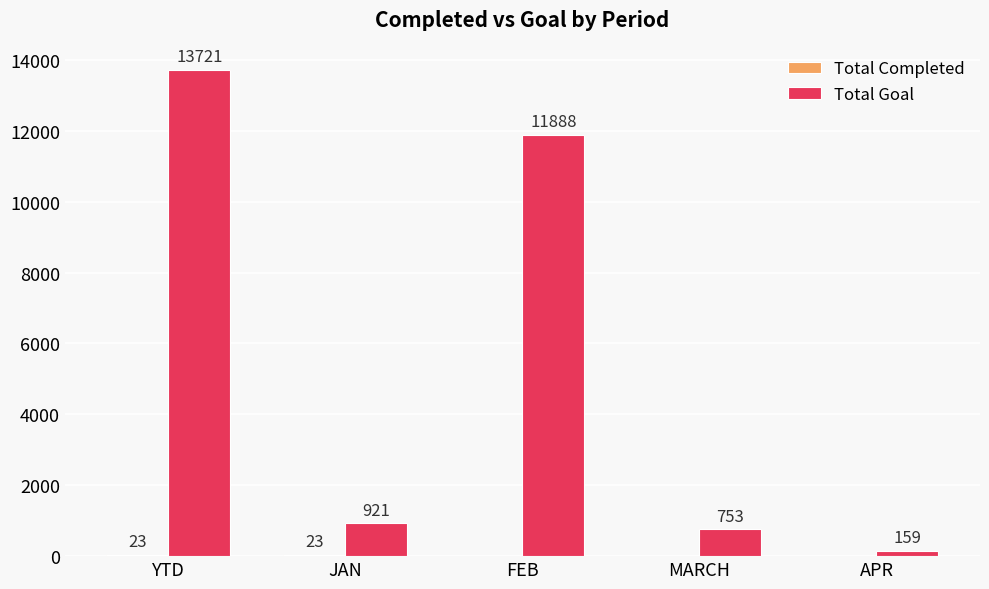

What is the spread (max minus min) of values at APR?

159